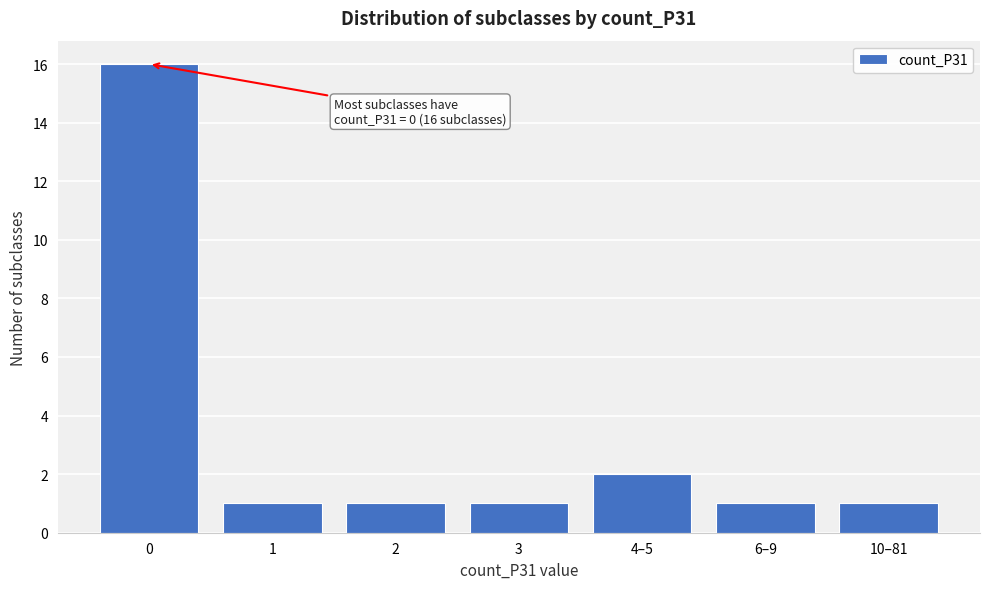

Reading left to right, transcribe all the data shown in this chart.

16	1	1	1	2	1	1